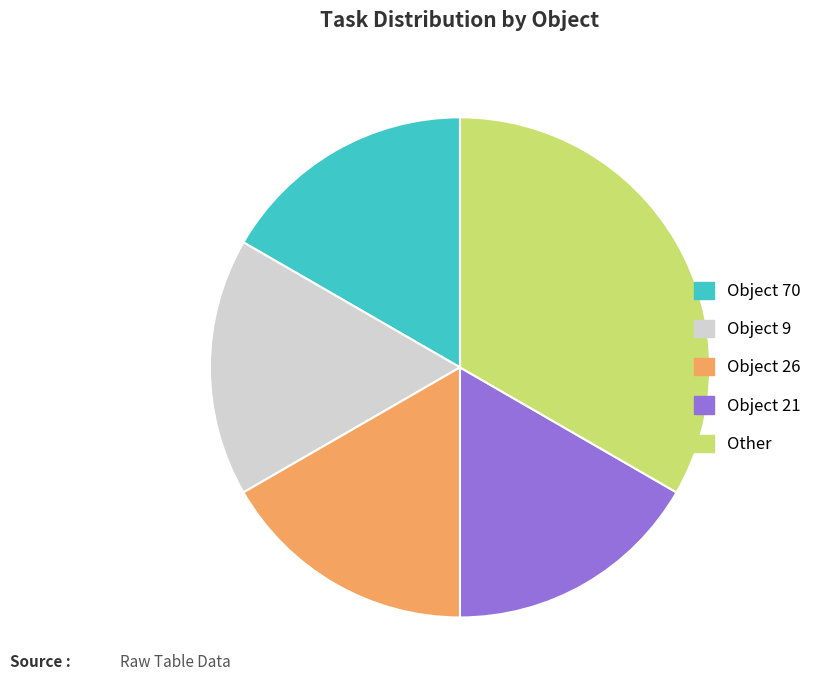

Which category has the biggest portion of the pie?

Other